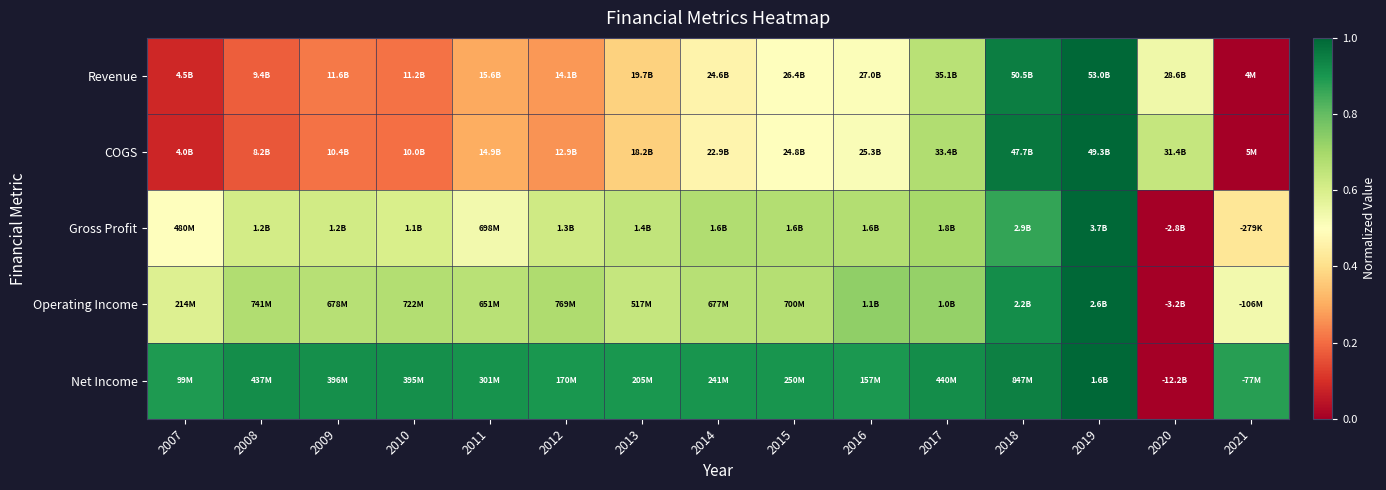

What is the maximum value shown in the chart?

1.0